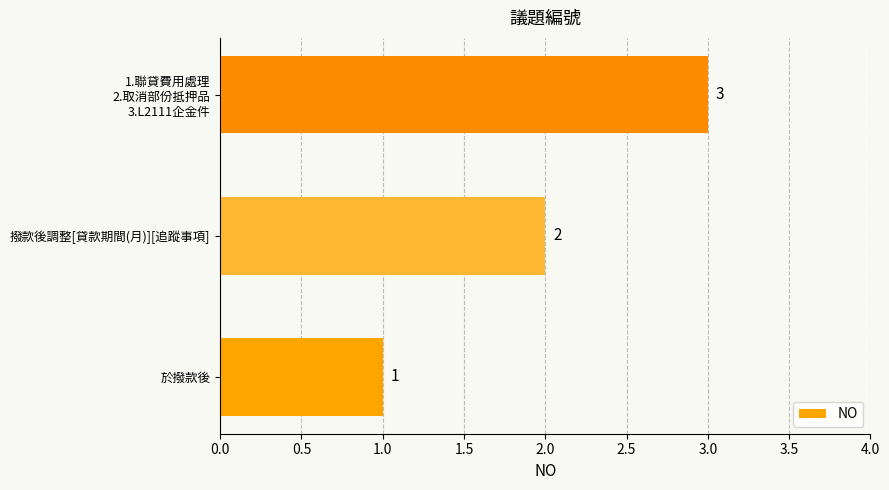

Is it true that the value at 於撥款後 is 1?

True